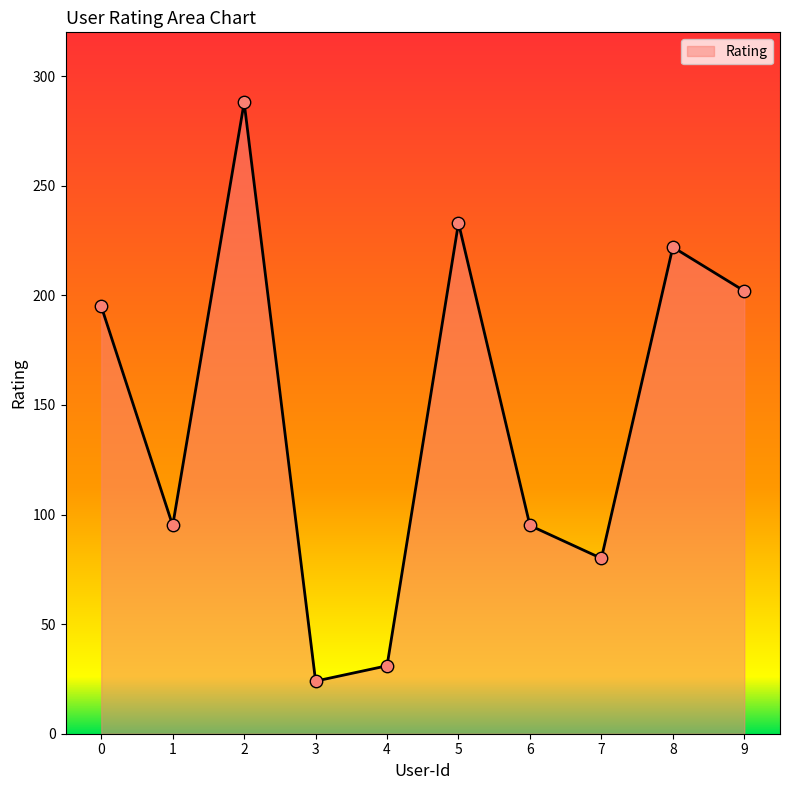

What is the change in value from 5 to 8?

-11